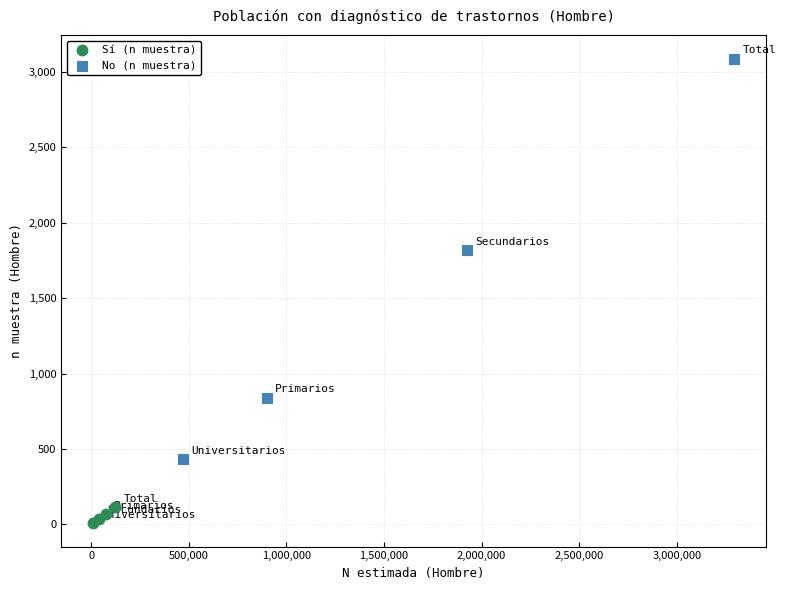

Which series contains the highest Y value?

No (n muestra)